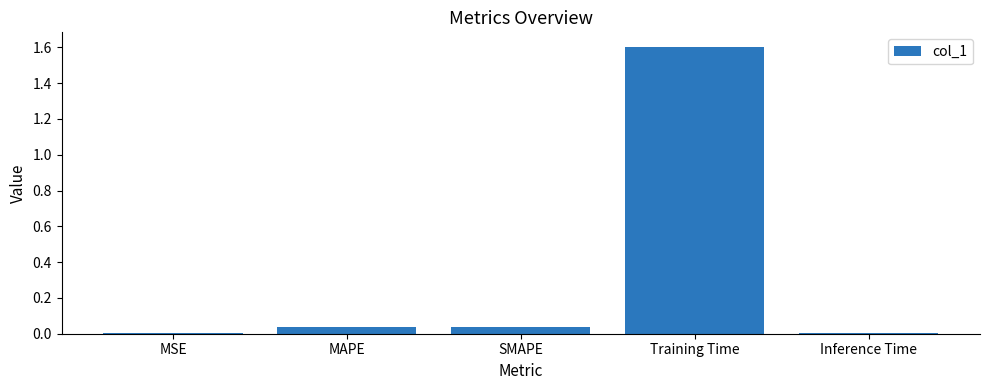

What is the maximum value shown in the chart?

1.6